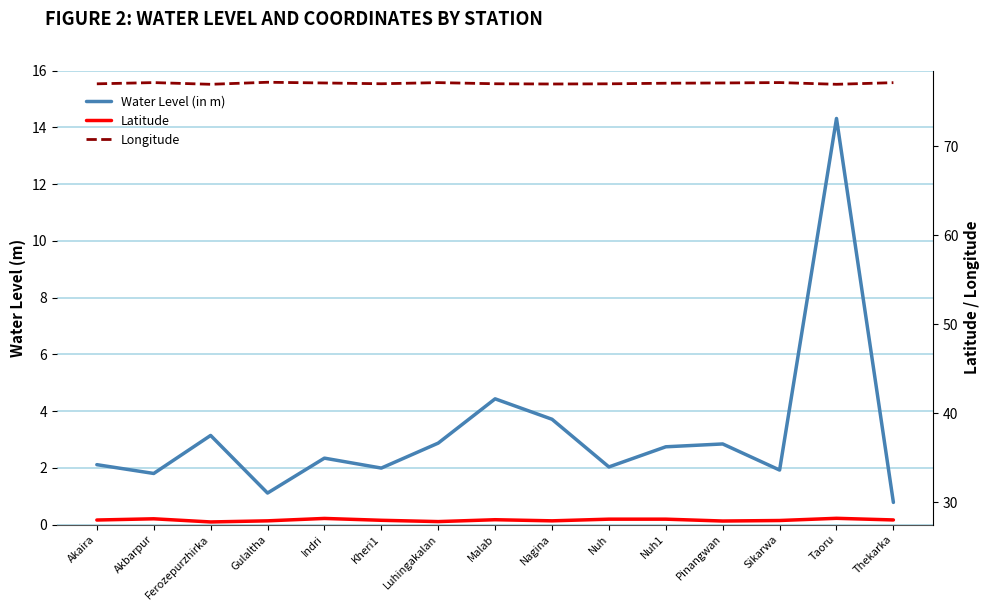

Where does the Longitude series first go above 77?

Akaira